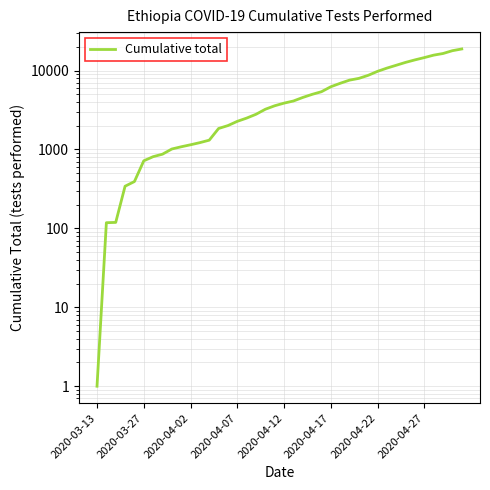

Approximately how many times larger is the value at 18 compared to 25?

0.5